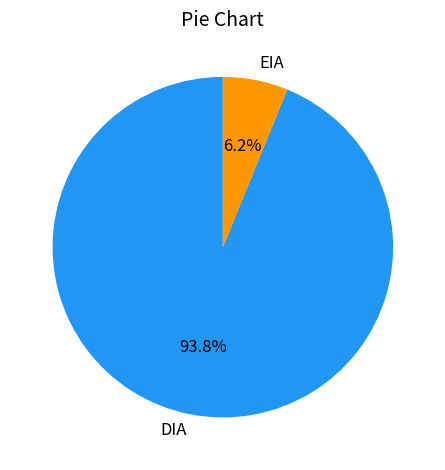

How many segments does this pie chart have?

2